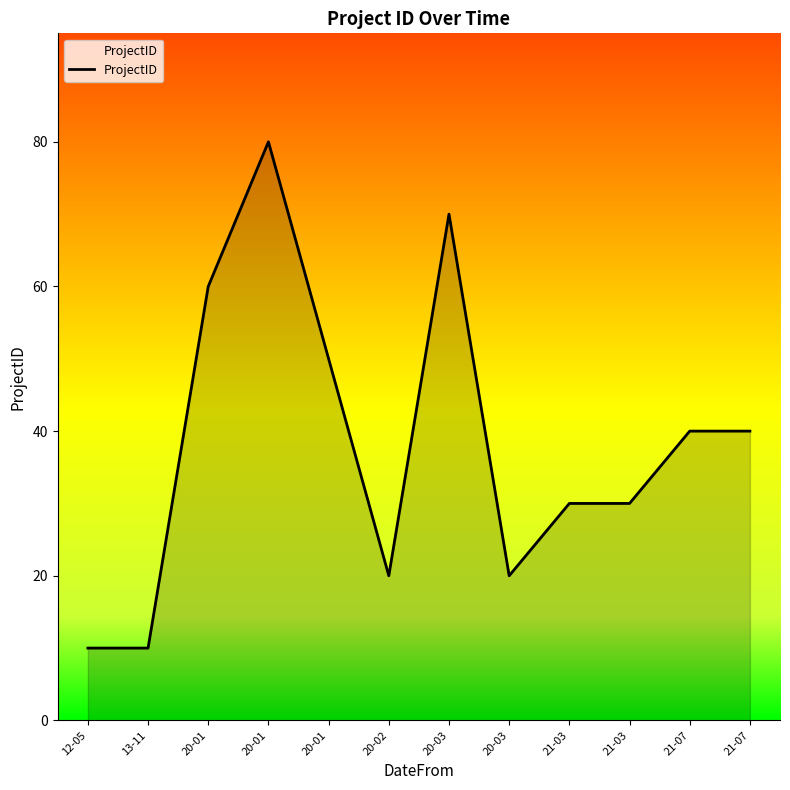

What is the label of the 6th point from the left?

20-02